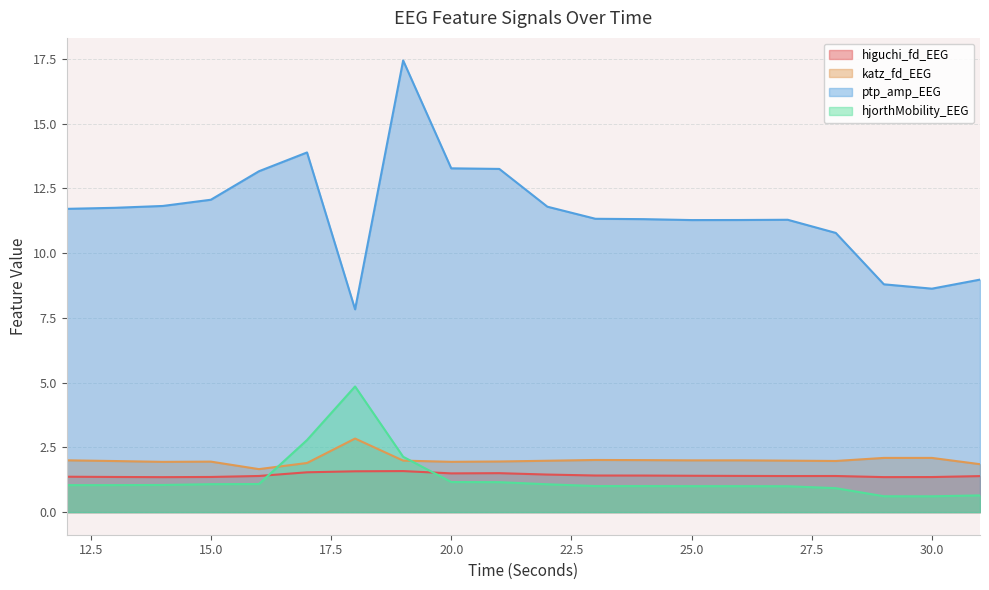

What is the sum of all hjorthMobility_EEG values?

26.3